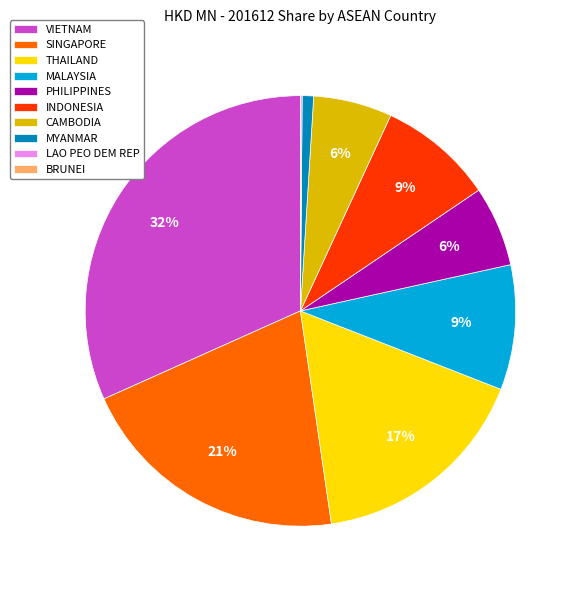

Does any single category account for the majority?

No